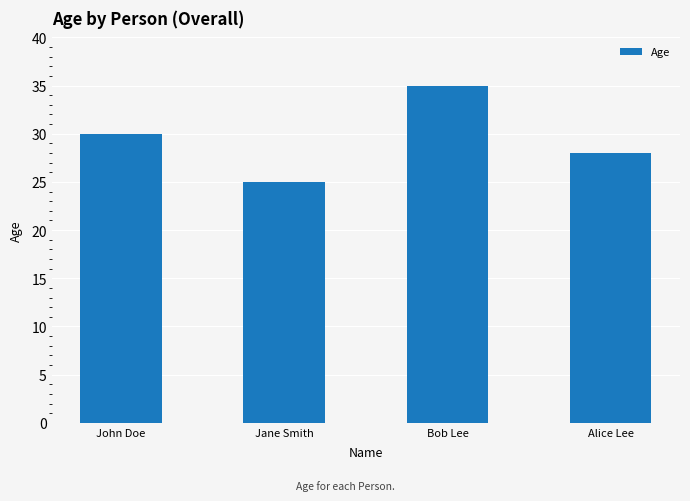

Reading right to left, what are all the values shown in this chart?

Alice Lee=28	Bob Lee=35	Jane Smith=25	John Doe=30